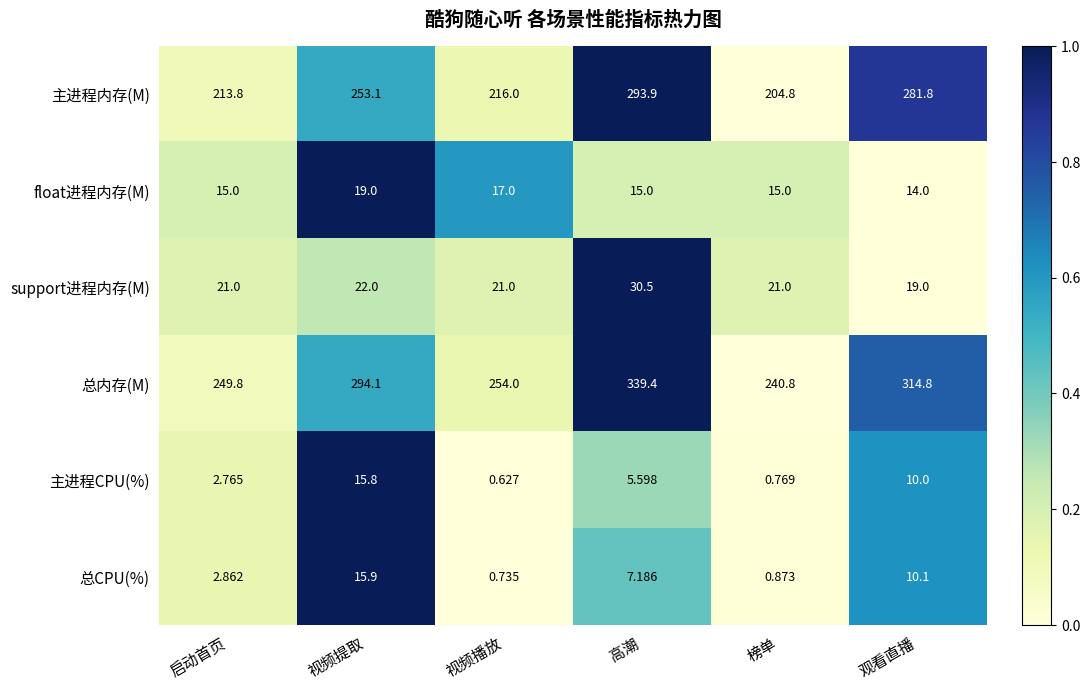

At which label does 主进程CPU(%) first exceed 5?

视频提取